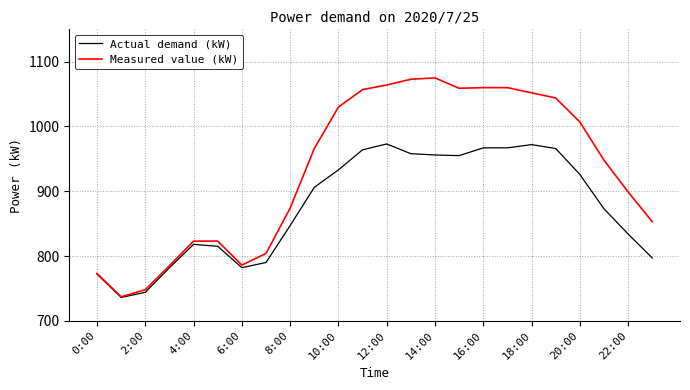

Which series has the largest total across all categories?

Measured value (kW)